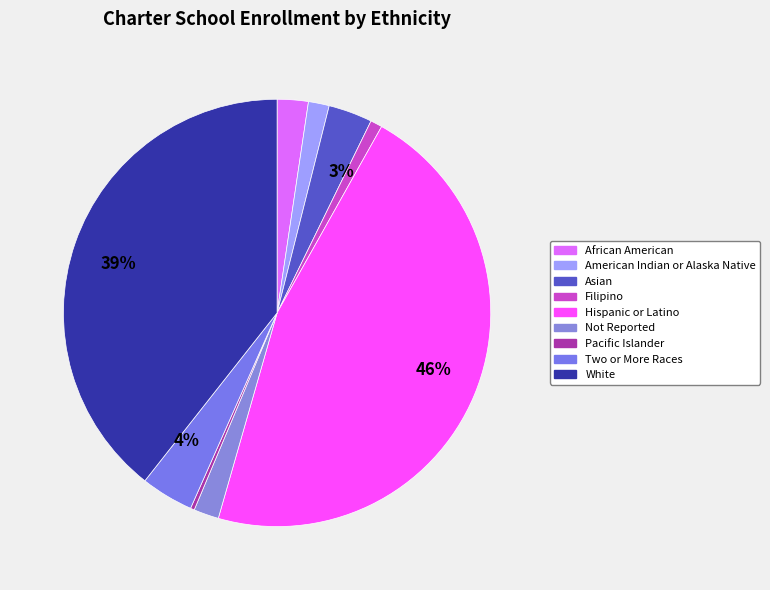

How many segments does this pie chart have?

9